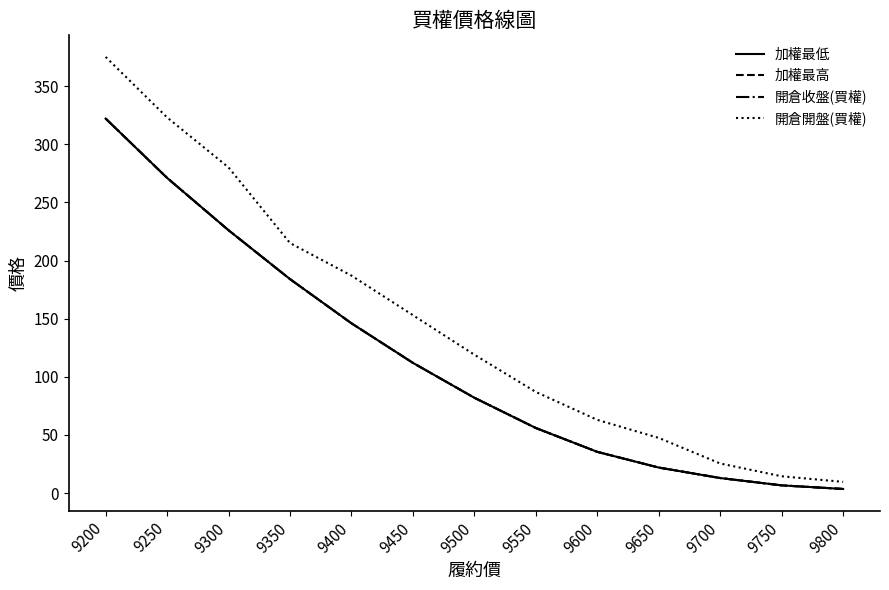

Reading left to right, what are all the values shown in this chart?

加權最低: 9200=322.0	9250=271.0	9300=226.0	9350=184.0	9400=146.0	9450=112.0	9500=82.0	9550=56.0	9600=35.5	9650=22.0	9700=13.0	9750=6.7	9800=3.6
加權最高: 9200=322.0	9250=271.0	9300=226.0	9350=184.0	9400=146.0	9450=112.0	9500=82.0	9550=56.0	9600=35.5	9650=22.0	9700=13.0	9750=6.7	9800=3.6
開倉收盤(買權): 9200=322.0	9250=271.0	9300=226.0	9350=184.0	9400=146.0	9450=112.0	9500=82.0	9550=56.0	9600=35.5	9650=22.0	9700=13.0	9750=6.7	9800=3.6
開倉開盤(買權): 9200=375.0	9250=323.0	9300=280.0	9350=215.0	9400=187.0	9450=153.0	9500=119.0	9550=87.0	9600=63.0	9650=47.5	9700=25.5	9750=14.5	9800=9.7